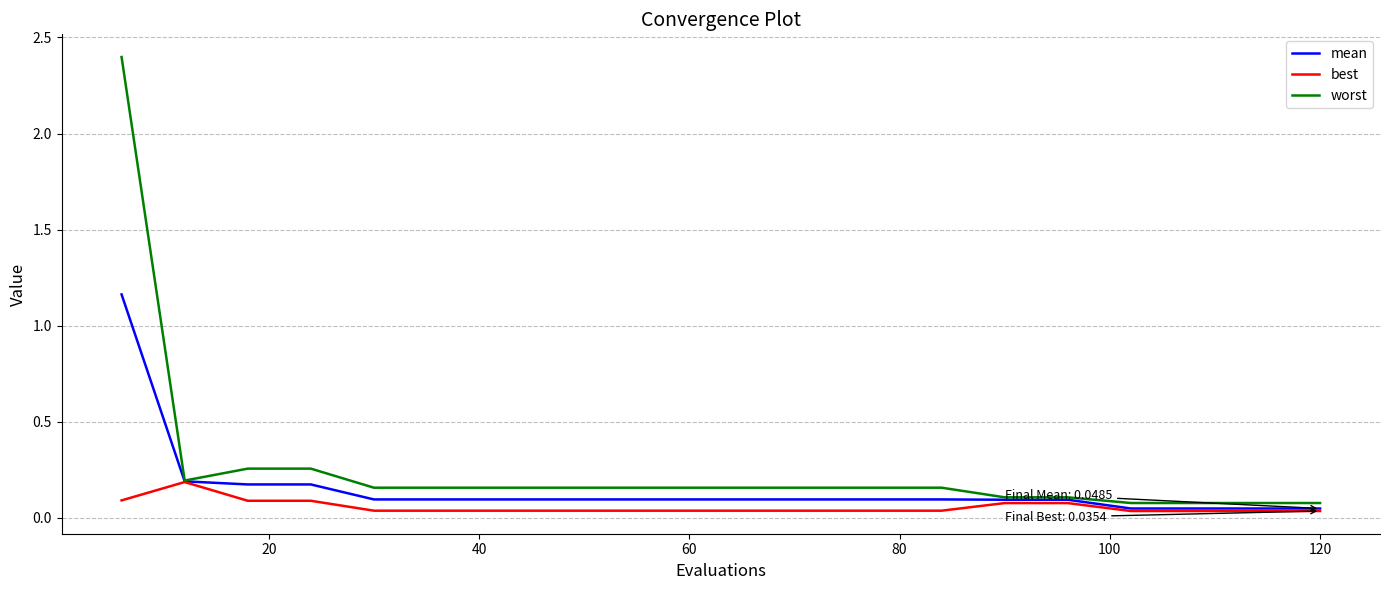

Which series has the largest total across all categories?

worst